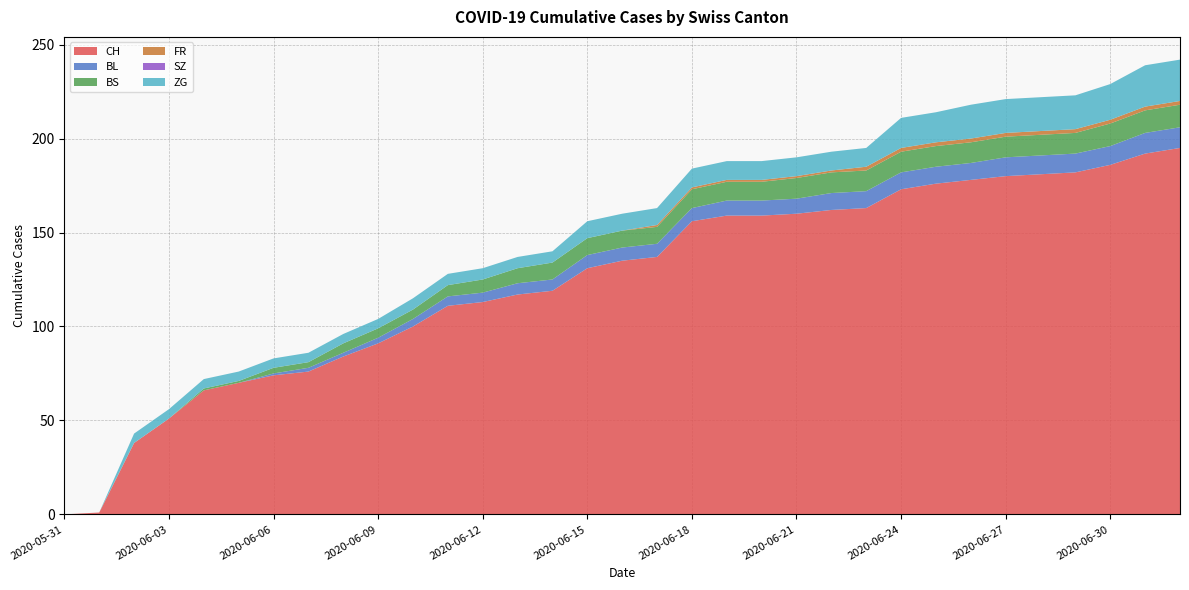

Reading left to right, transcribe all the data shown in this chart.

CH: 0	1	38	51	66	70	74	76	84	91	100	111	113	117	119	131	135	137	156	159	159	160	162	163	173	176	178	180	181	182	186	192	195
BL: 0	0	0	0	0	0	1	2	2	3	4	5	5	6	6	7	7	7	7	8	8	8	9	9	9	9	9	10	10	10	10	11	11
BS: 0	0	0	0	1	1	3	3	5	5	5	6	7	8	9	9	9	9	10	10	10	11	11	11	11	11	11	11	11	11	12	12	12
FR: 0	0	0	0	0	0	0	0	0	0	0	0	0	0	0	0	0	1	1	1	1	1	1	2	2	2	2	2	2	2	2	2	2
SZ: 0	0	0	0	0	0	0	0	0	0	0	0	0	0	0	0	0	0	0	0	0	0	0	0	0	0	0	0	0	0	0	0	0
ZG: 0	0	5	5	5	5	5	5	5	5	6	6	6	6	6	9	9	9	10	10	10	10	10	10	16	16	18	18	18	18	19	22	22